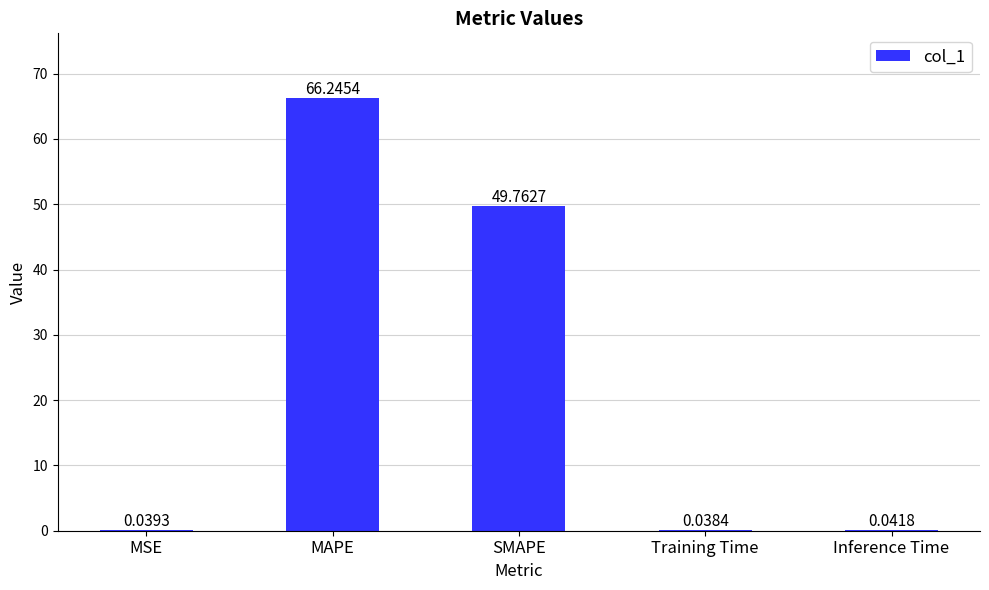

At which label is the value closest to 33?

SMAPE